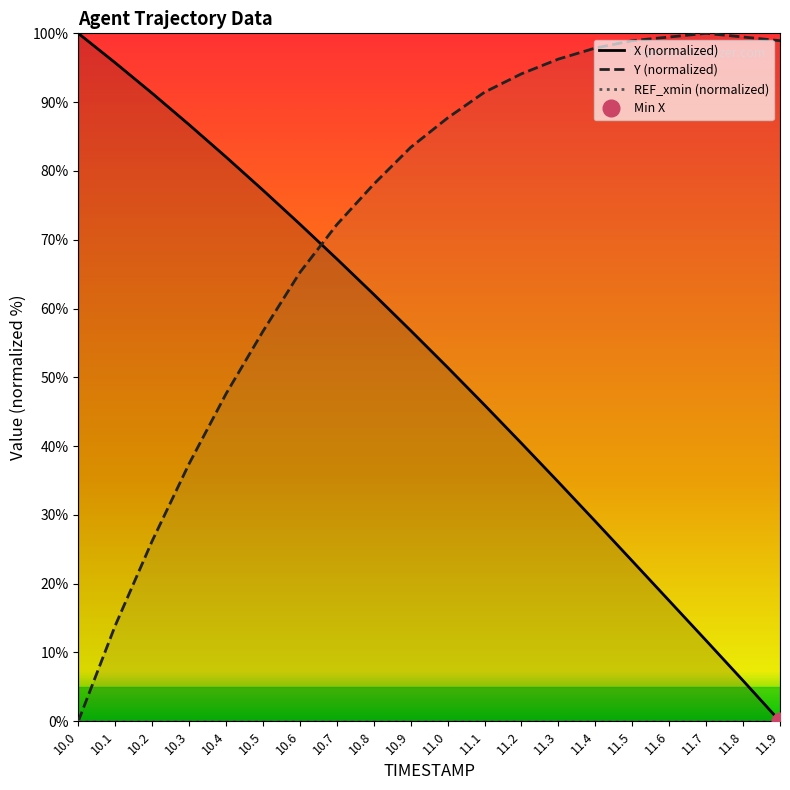

At 11.9, list the series in order from largest to smallest.

Y, X